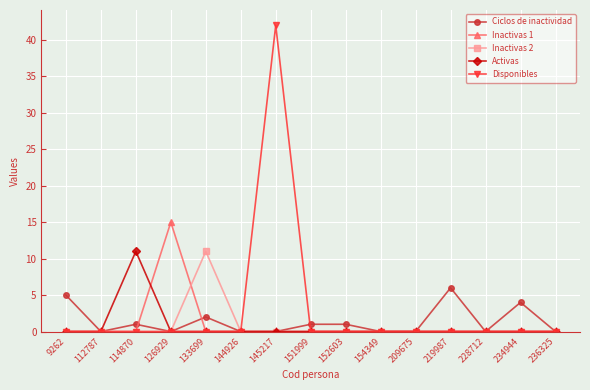

What is the spread (max minus min) of values at 145217?

42